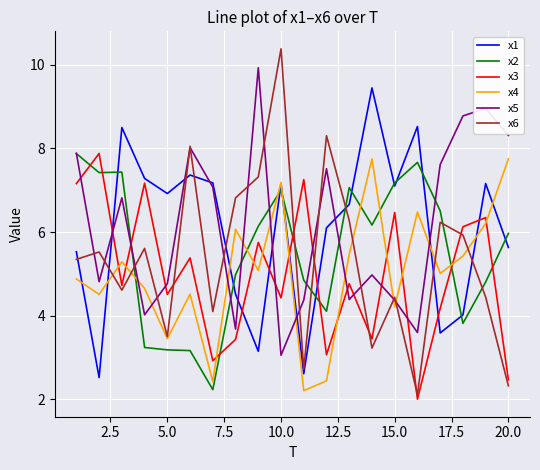

What is the maximum value for x4?

7.7